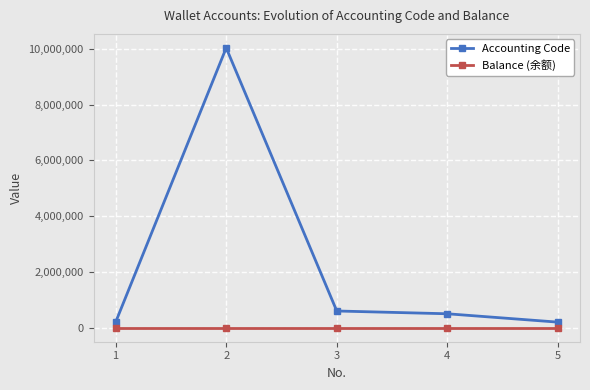

What are all the series names shown in the legend?

Accounting Code, Balance (余额)